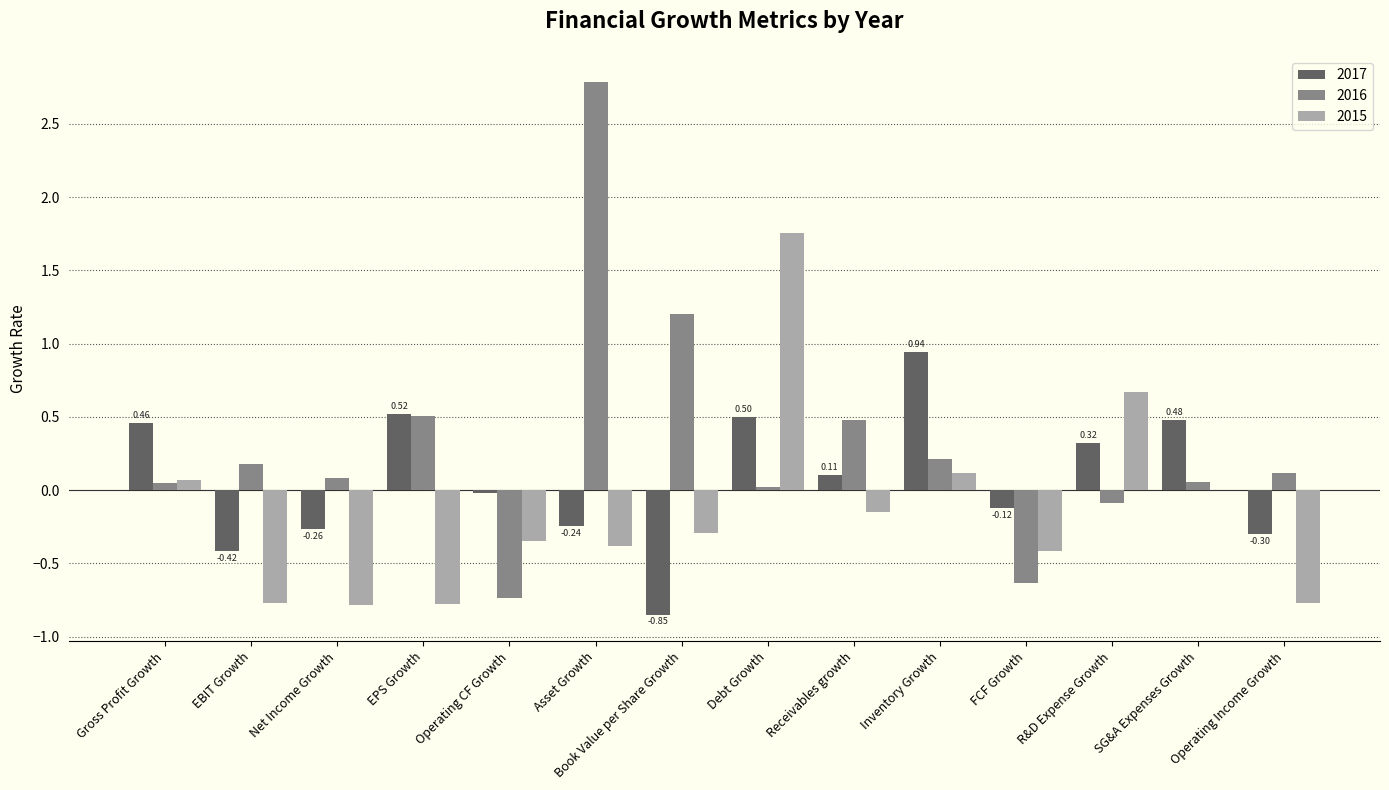

What is the average value of the 2015 series?

-0.1